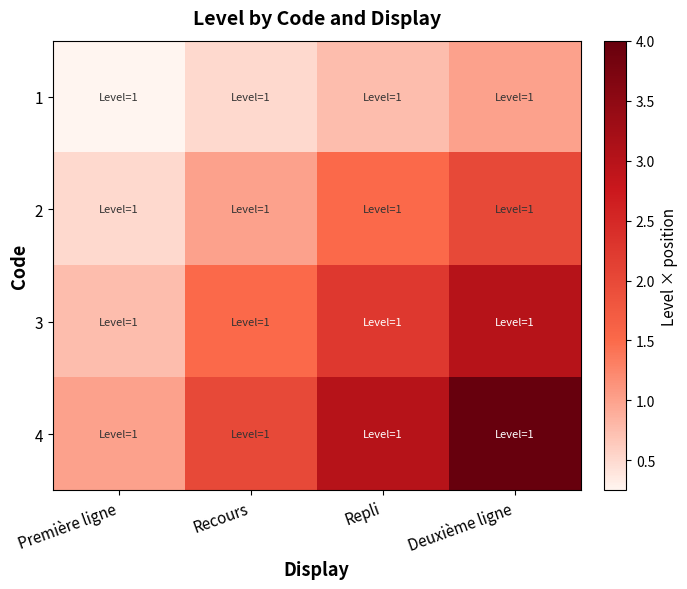

What is the spread (max minus min) of values at Deuxième ligne?

3.0